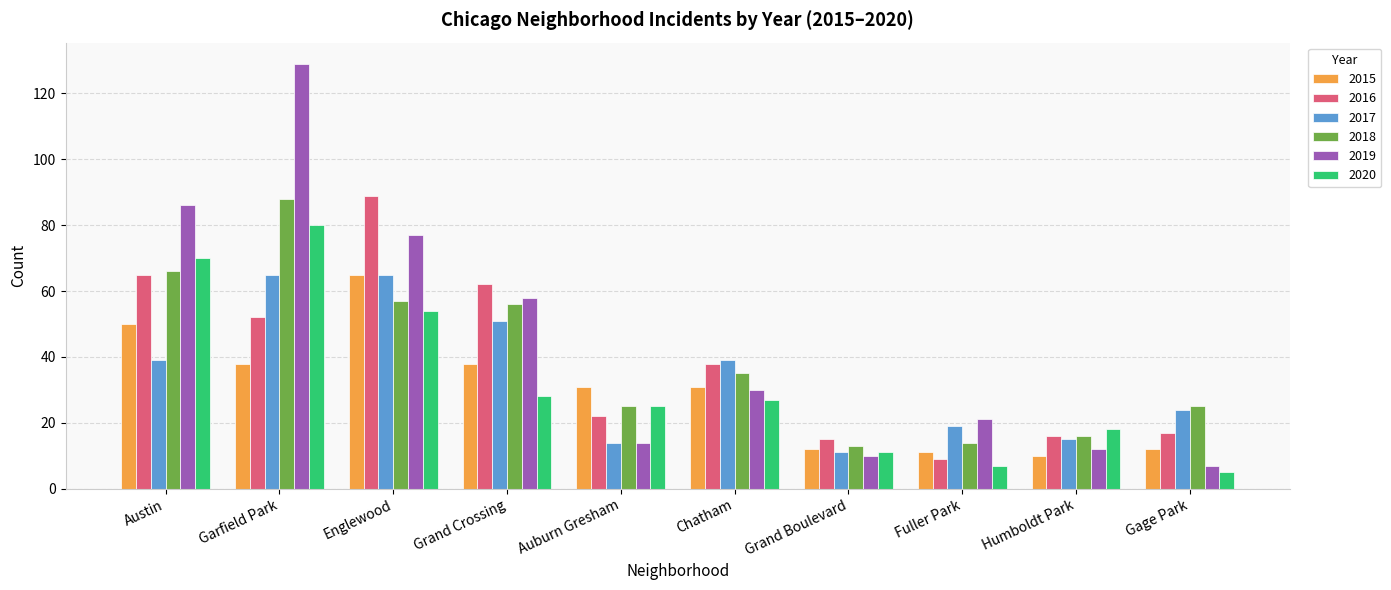

Is the value of 2020 at Humboldt Park greater than the value of 2015 at Chatham?

No